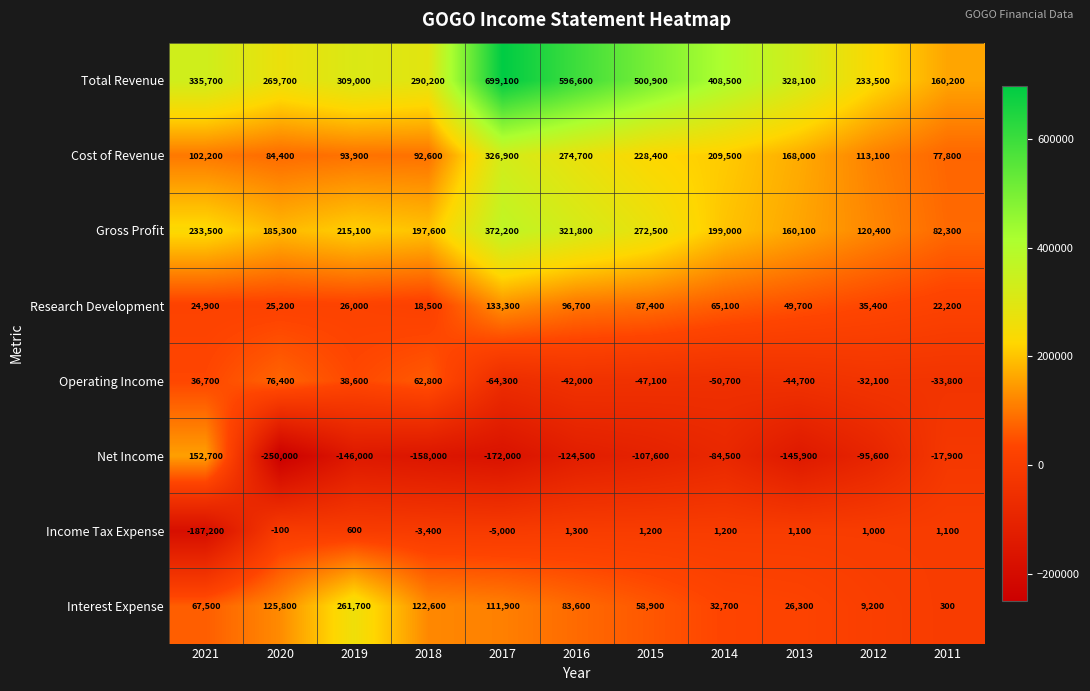

Rank the series at 2016 from lowest to highest value.

Net Income, Operating Income, Income Tax Expense, Interest Expense, Research Development, Cost of Revenue, Gross Profit, Total Revenue